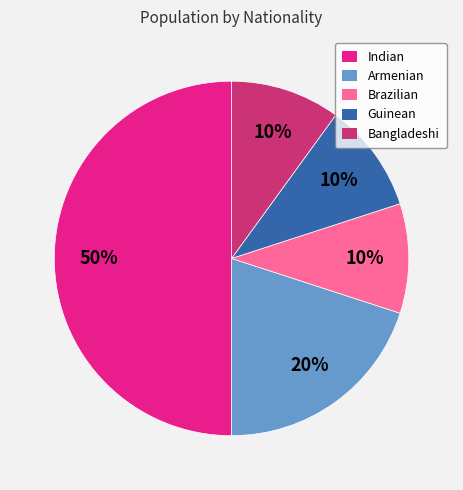

To the nearest percent, what is the average slice percentage?

20%